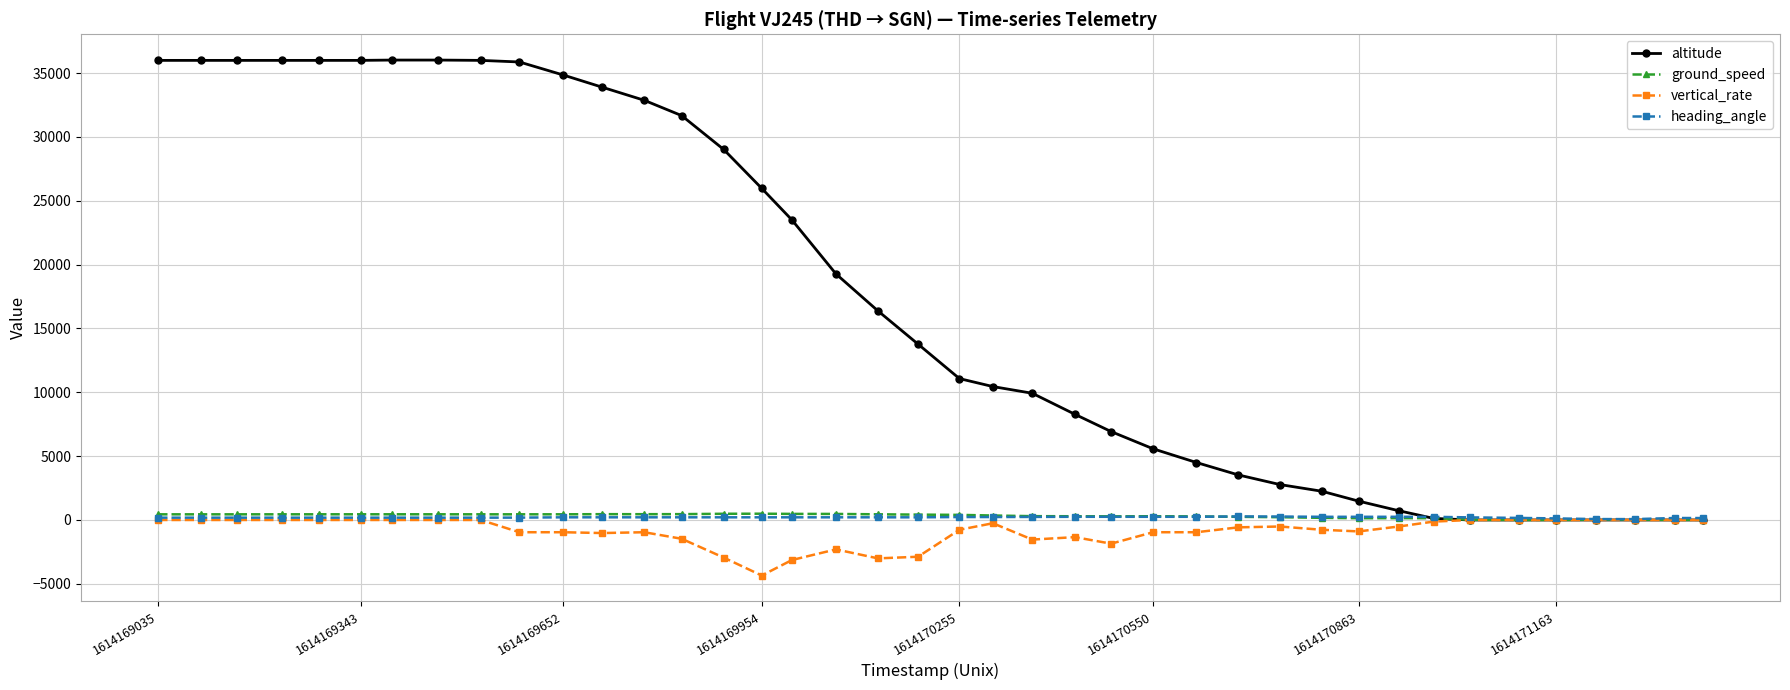

How many data points in vertical_rate are less than -512?

20